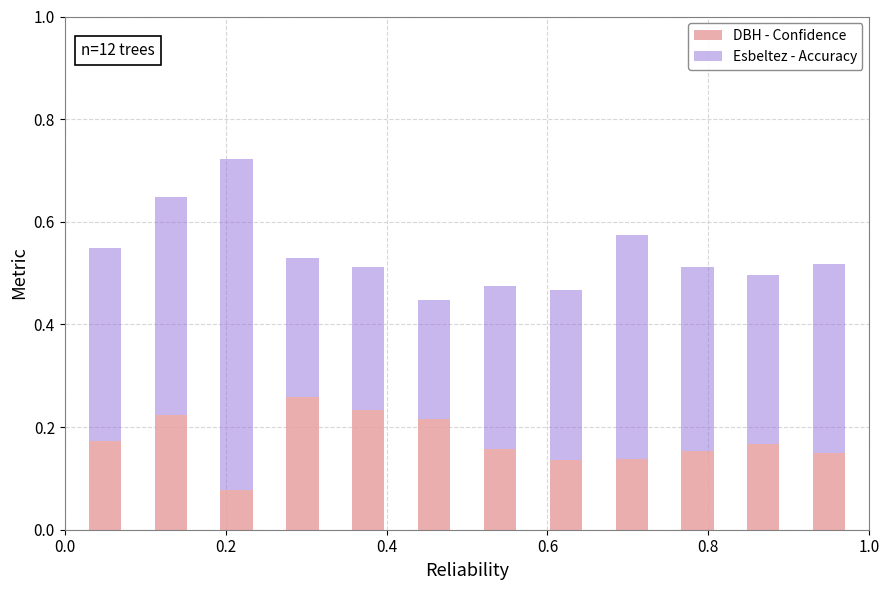

What is the sum of all DBH - Confidence values?

2.1